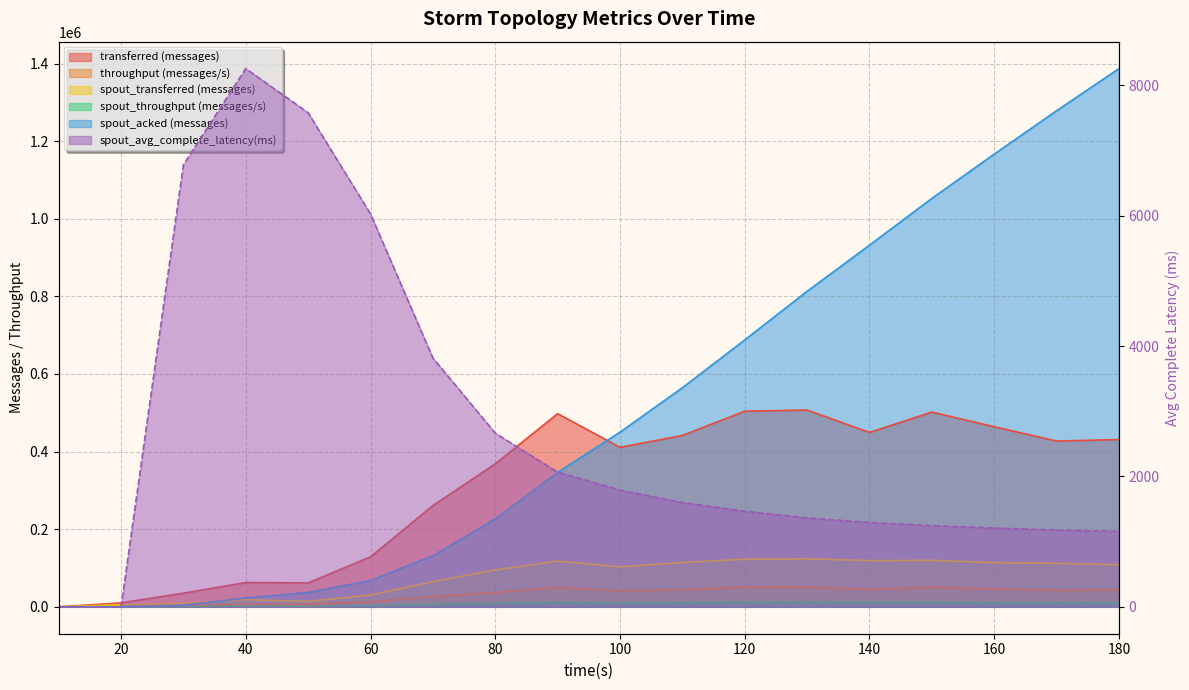

Where is the first local maximum for spout_transferred (messages)?

40